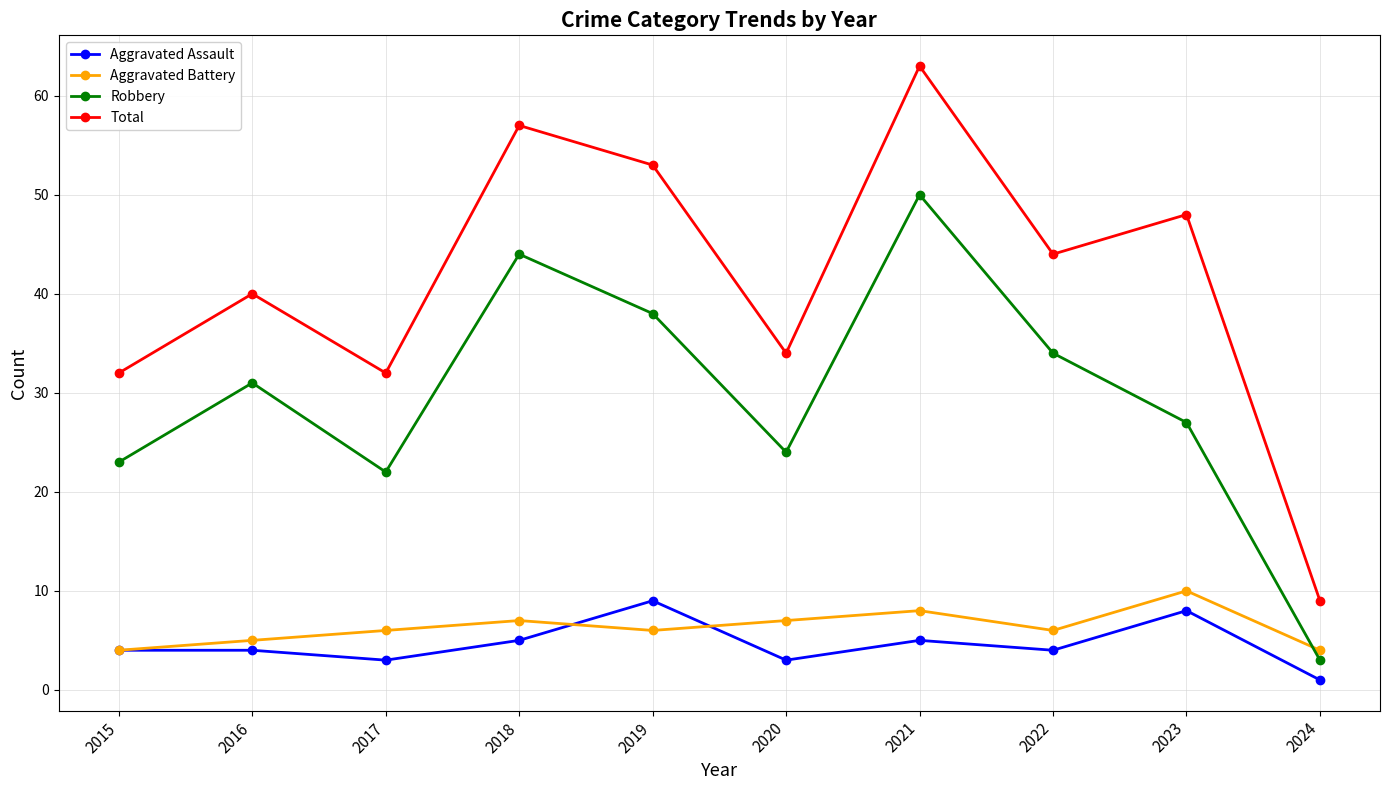

How many distinct data groups are displayed?

4